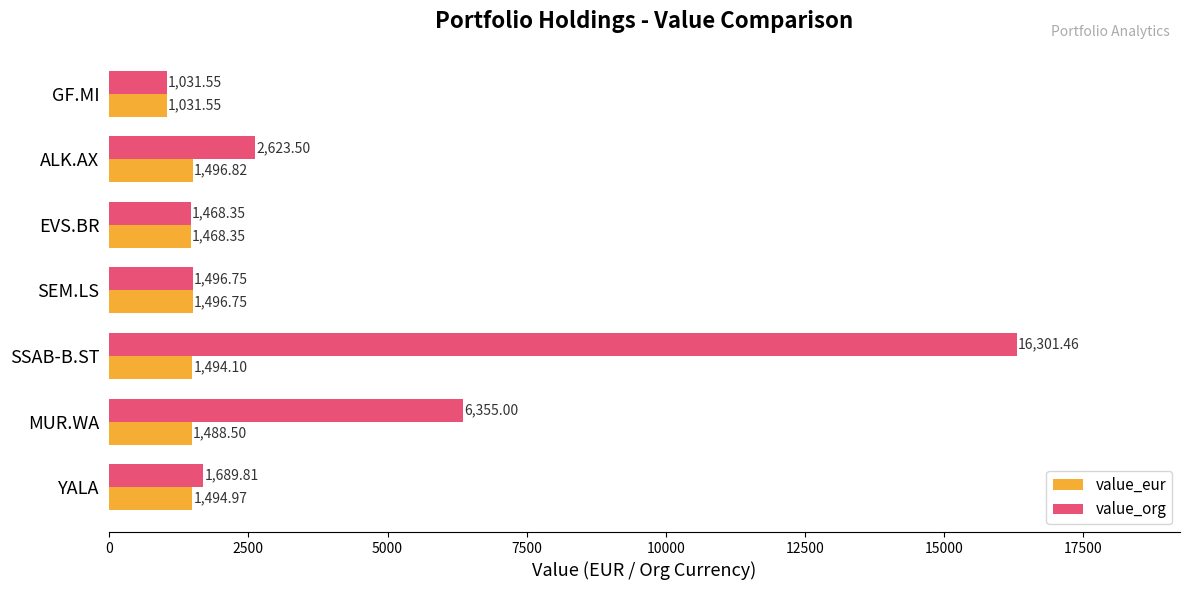

List the labels in order of value_org value, smallest first.

GF.MI, EVS.BR, SEM.LS, YALA, ALK.AX, MUR.WA, SSAB-B.ST